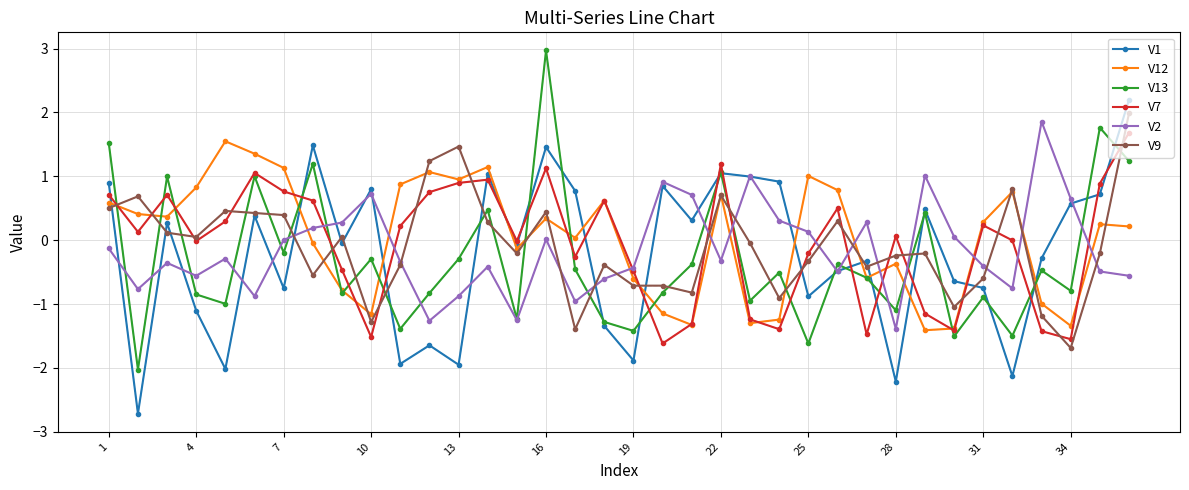

How many interior local peaks does the V13 series have?

13